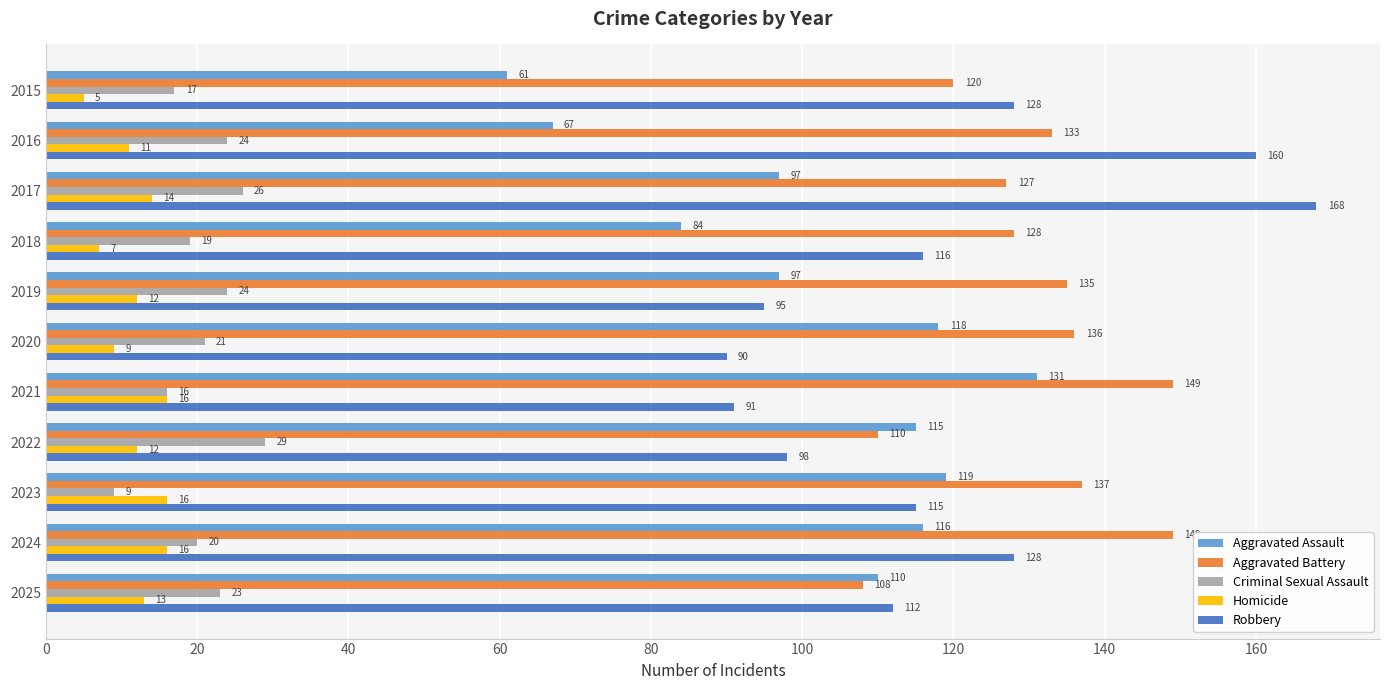

Between 2016 and 2022, which series saw the biggest shift?

Robbery